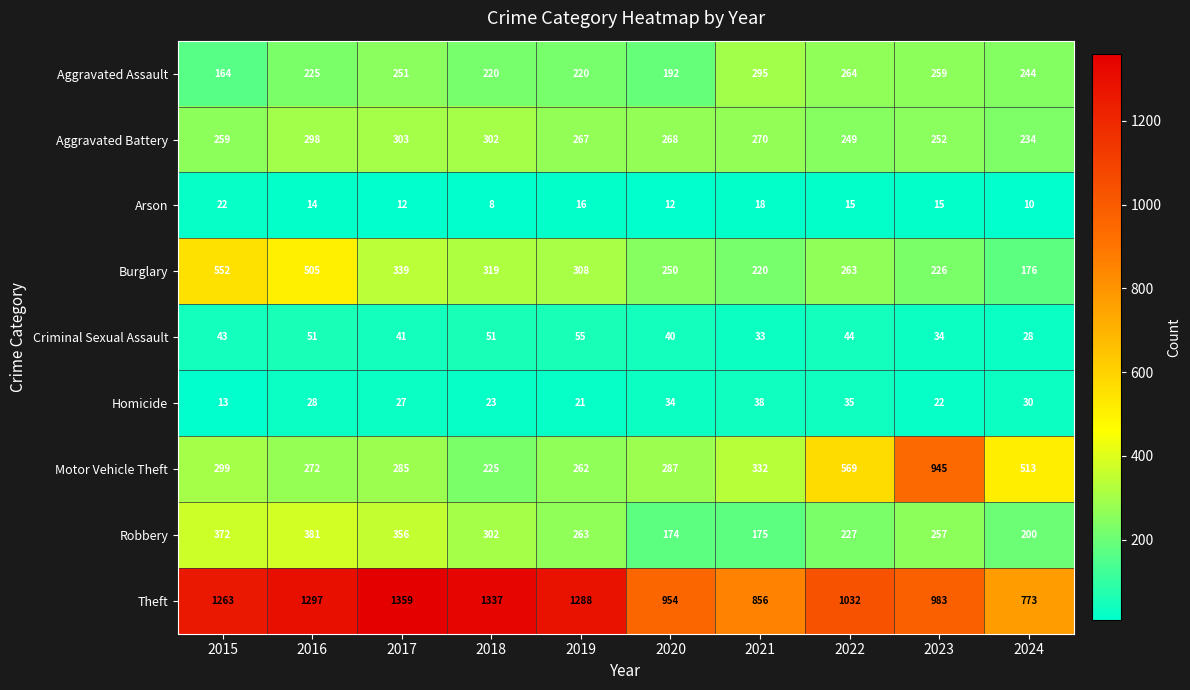

The Aggravated Assault series shows 251 at 2017. True or false?

True